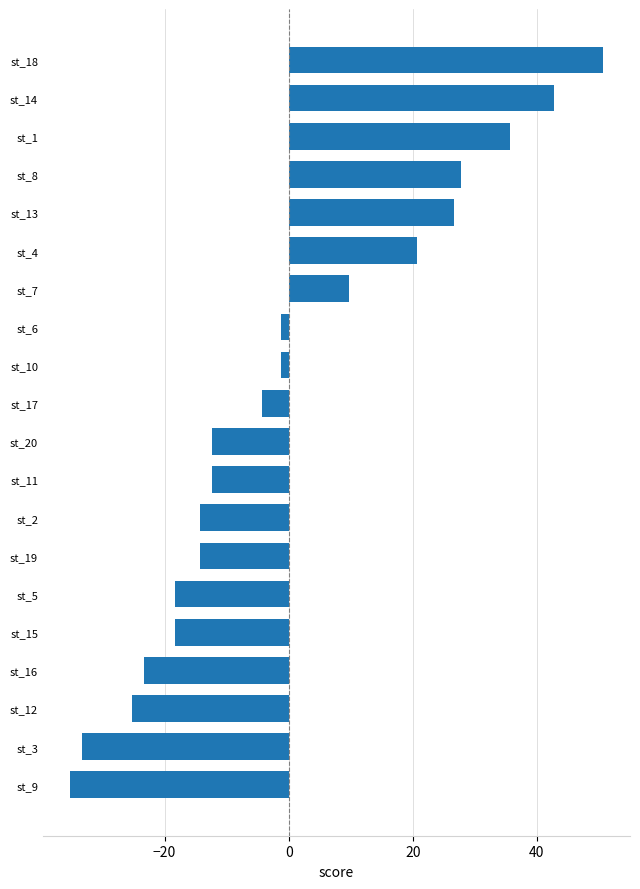

Reading top to bottom, transcribe all the data shown in this chart.

st_18=50.7	st_14=42.7	st_1=35.7	st_8=27.7	st_13=26.7	st_4=20.7	st_7=9.7	st_6=-1.3	st_10=-1.3	st_17=-4.3	st_20=-12.3	st_11=-12.3	st_2=-14.3	st_19=-14.3	st_5=-18.3	st_15=-18.3	st_16=-23.3	st_12=-25.3	st_3=-33.3	st_9=-35.3